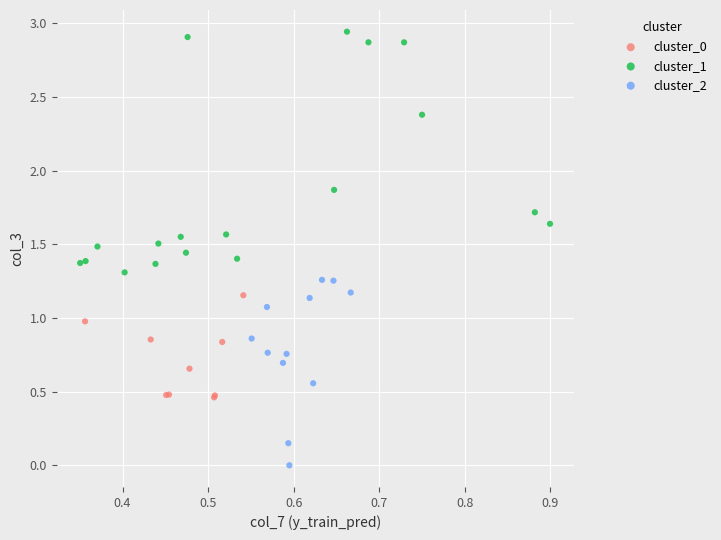

Which series reaches the maximum Y coordinate?

cluster_1